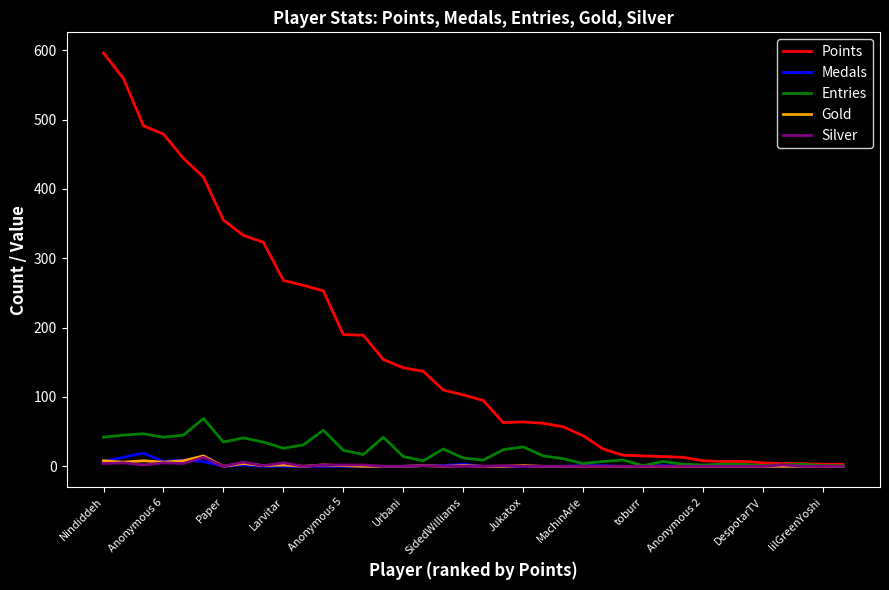

Which series has the widest spread of values?

Points